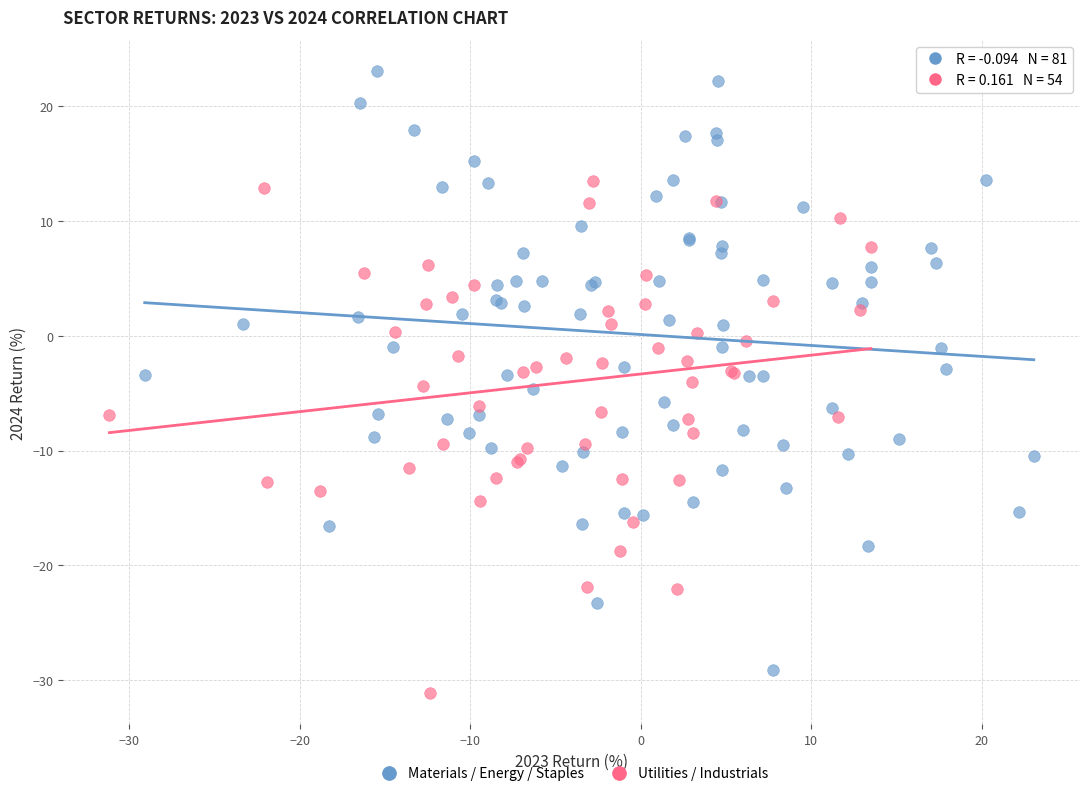

What are all the series names shown in the legend?

Materials / Energy / Staples, Utilities / Industrials